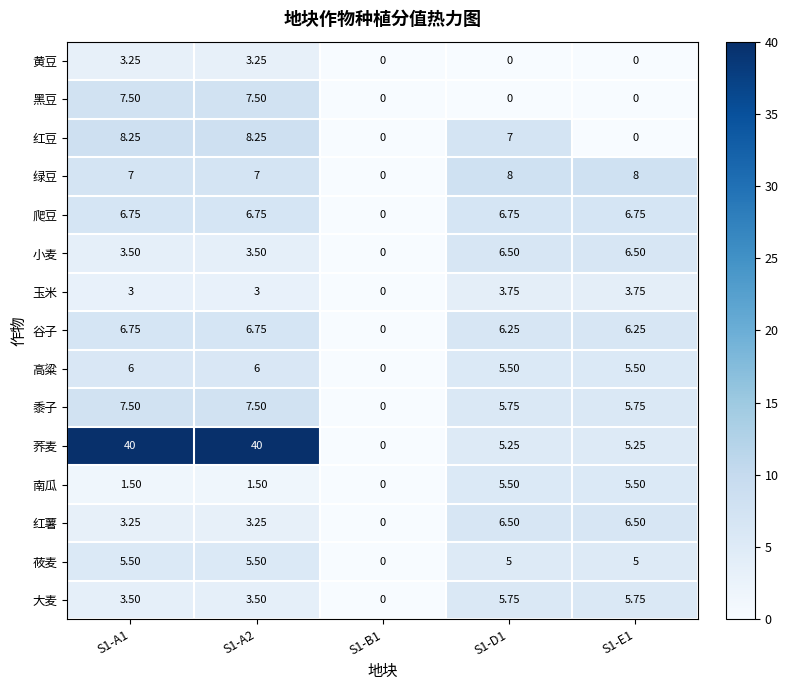

Is the value of 大麦 at S1-A2 greater than the value of 黍子 at S1-A1?

No